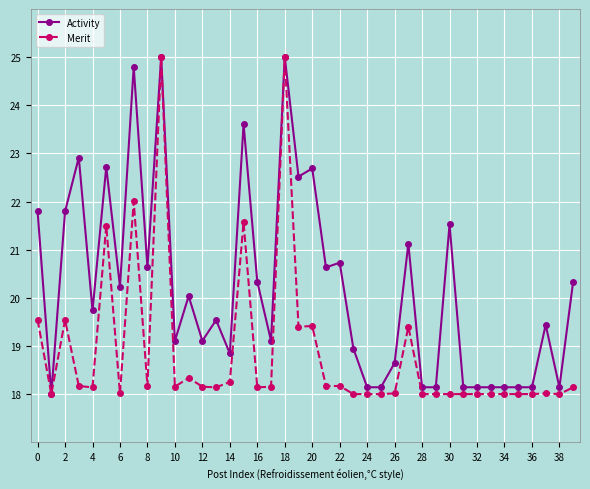

True or false: Merit has more than 0 interior local peaks.

True